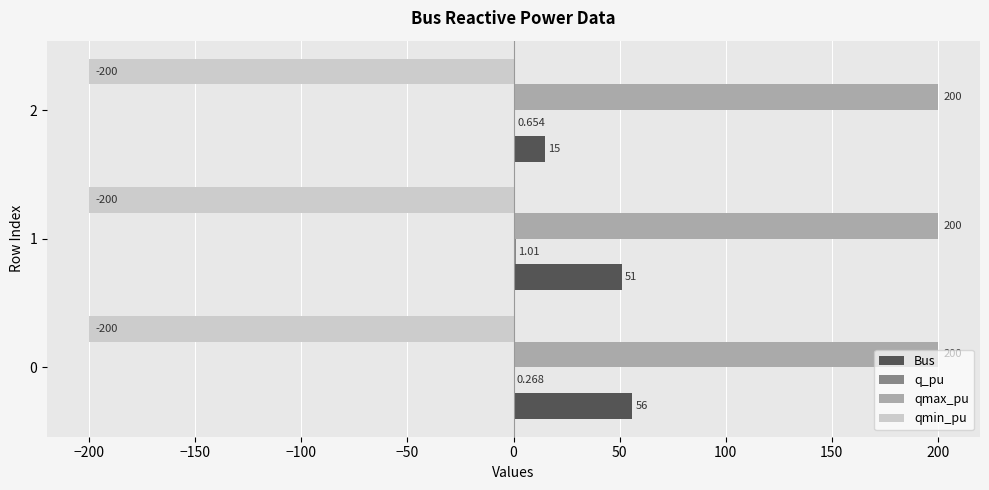

Which series changed the most between 0 and 1?

Bus